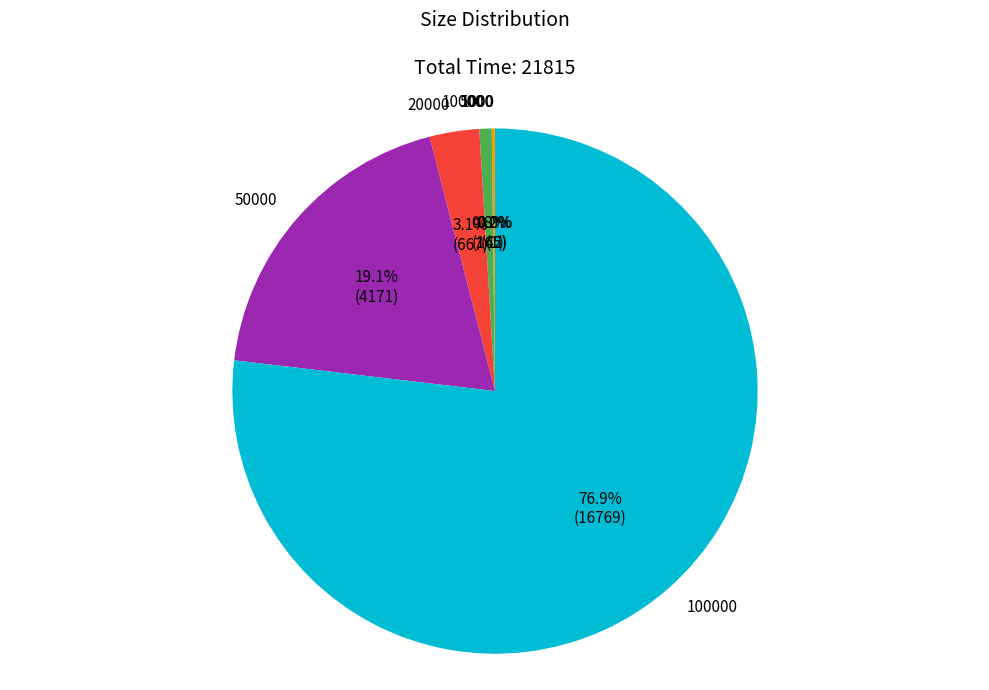

Does any single category account for the majority?

Yes